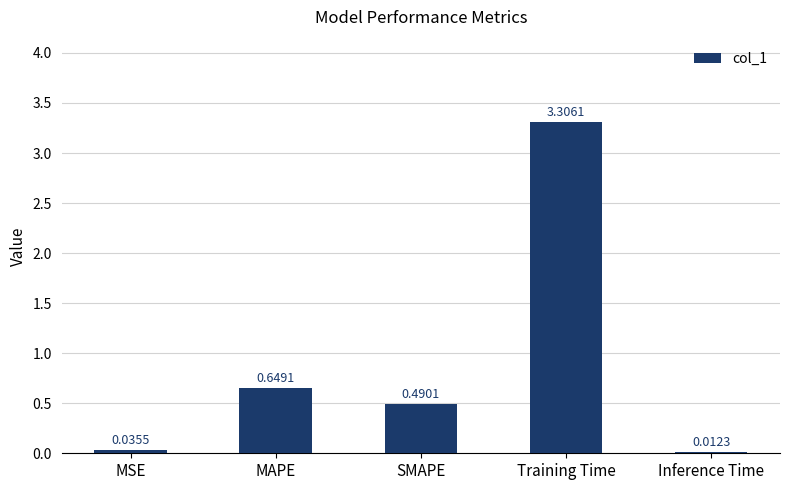

Which label corresponds to the largest value in the chart?

Training Time